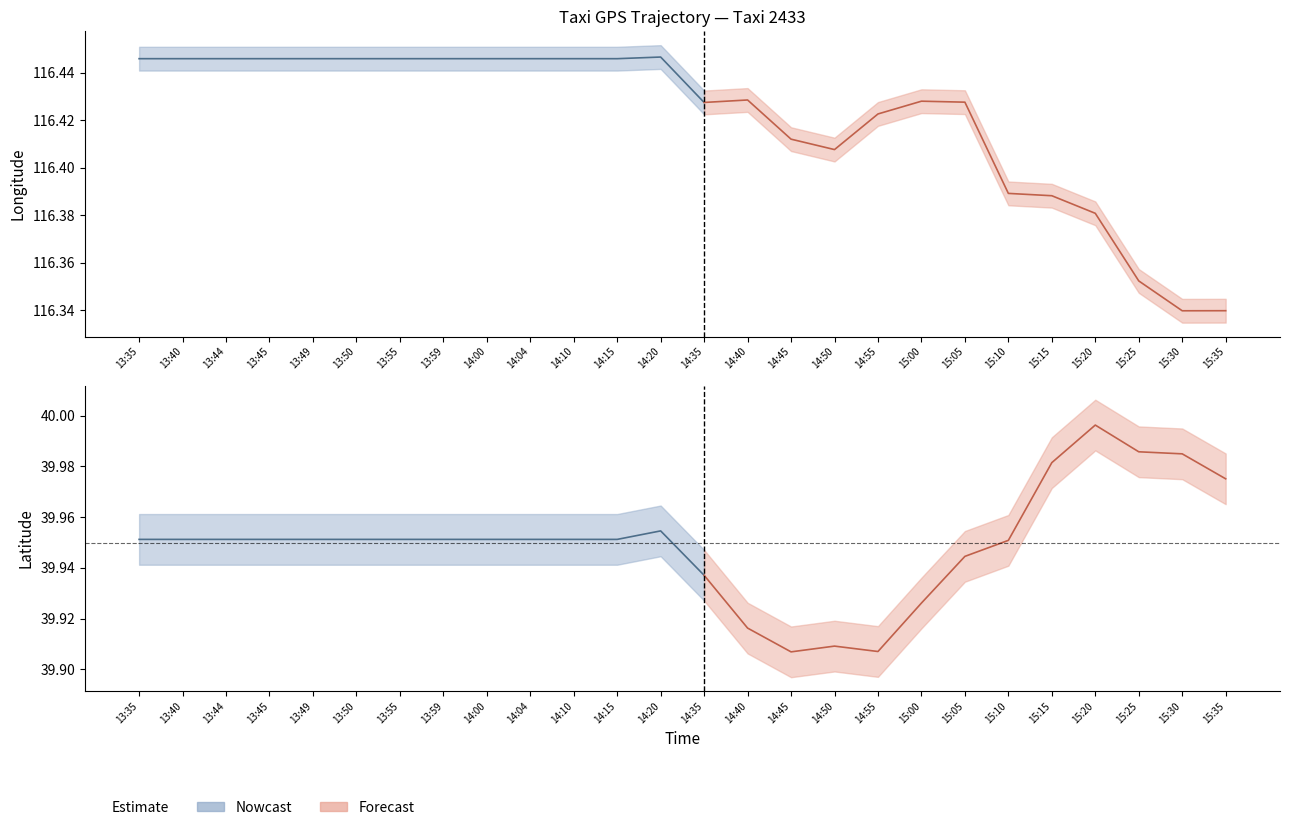

Reading left to right, extract all data points from this chart.

lon: 13:35=116.4	13:40=116.4	13:44=116.4	13:45=116.4	13:49=116.4	13:50=116.4	13:55=116.4	13:59=116.4	14:00=116.4	14:04=116.4	14:10=116.4	14:15=116.4	14:20=116.4	14:35=116.4	14:40=116.4	14:45=116.4	14:50=116.4	14:55=116.4	15:00=116.4	15:05=116.4	15:10=116.4	15:15=116.4	15:20=116.4	15:25=116.4	15:30=116.3	15:35=116.3
lat: 13:35=40.0	13:40=40.0	13:44=40.0	13:45=40.0	13:49=40.0	13:50=40.0	13:55=40.0	13:59=40.0	14:00=40.0	14:04=40.0	14:10=40.0	14:15=40.0	14:20=40.0	14:35=39.9	14:40=39.9	14:45=39.9	14:50=39.9	14:55=39.9	15:00=39.9	15:05=39.9	15:10=40.0	15:15=40.0	15:20=40.0	15:25=40.0	15:30=40.0	15:35=40.0
lon_upper: 13:35=116.5	13:40=116.5	13:44=116.5	13:45=116.5	13:49=116.5	13:50=116.5	13:55=116.5	13:59=116.5	14:00=116.5	14:04=116.5	14:10=116.5	14:15=116.5	14:20=116.5	14:35=116.4	14:40=116.4	14:45=116.4	14:50=116.4	14:55=116.4	15:00=116.4	15:05=116.4	15:10=116.4	15:15=116.4	15:20=116.4	15:25=116.4	15:30=116.3	15:35=116.3
lon_lower: 13:35=116.4	13:40=116.4	13:44=116.4	13:45=116.4	13:49=116.4	13:50=116.4	13:55=116.4	13:59=116.4	14:00=116.4	14:04=116.4	14:10=116.4	14:15=116.4	14:20=116.4	14:35=116.4	14:40=116.4	14:45=116.4	14:50=116.4	14:55=116.4	15:00=116.4	15:05=116.4	15:10=116.4	15:15=116.4	15:20=116.4	15:25=116.3	15:30=116.3	15:35=116.3
lat_upper: 13:35=40.0	13:40=40.0	13:44=40.0	13:45=40.0	13:49=40.0	13:50=40.0	13:55=40.0	13:59=40.0	14:00=40.0	14:04=40.0	14:10=40.0	14:15=40.0	14:20=40.0	14:35=39.9	14:40=39.9	14:45=39.9	14:50=39.9	14:55=39.9	15:00=39.9	15:05=40.0	15:10=40.0	15:15=40.0	15:20=40.0	15:25=40.0	15:30=40.0	15:35=40.0
lat_lower: 13:35=39.9	13:40=39.9	13:44=39.9	13:45=39.9	13:49=39.9	13:50=39.9	13:55=39.9	13:59=39.9	14:00=39.9	14:04=39.9	14:10=39.9	14:15=39.9	14:20=39.9	14:35=39.9	14:40=39.9	14:45=39.9	14:50=39.9	14:55=39.9	15:00=39.9	15:05=39.9	15:10=39.9	15:15=40.0	15:20=40.0	15:25=40.0	15:30=40.0	15:35=40.0